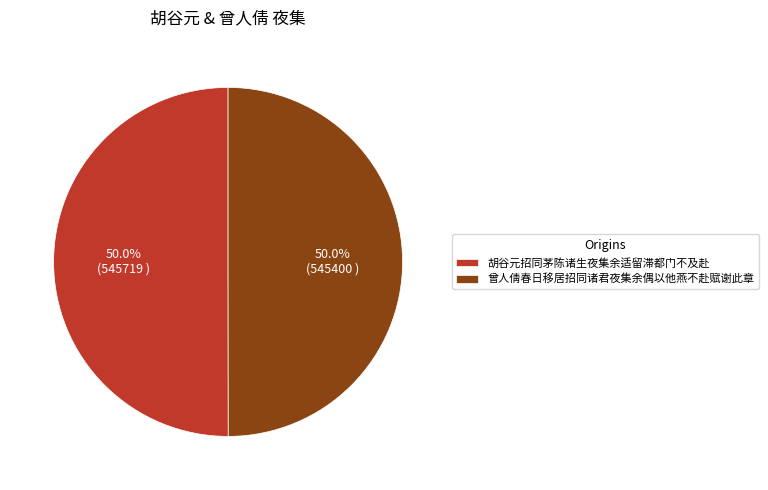

What portion of the pie excludes 曾人倩春日移居招同诸君夜集余偶以他燕不赴赋谢此章?

50.0%